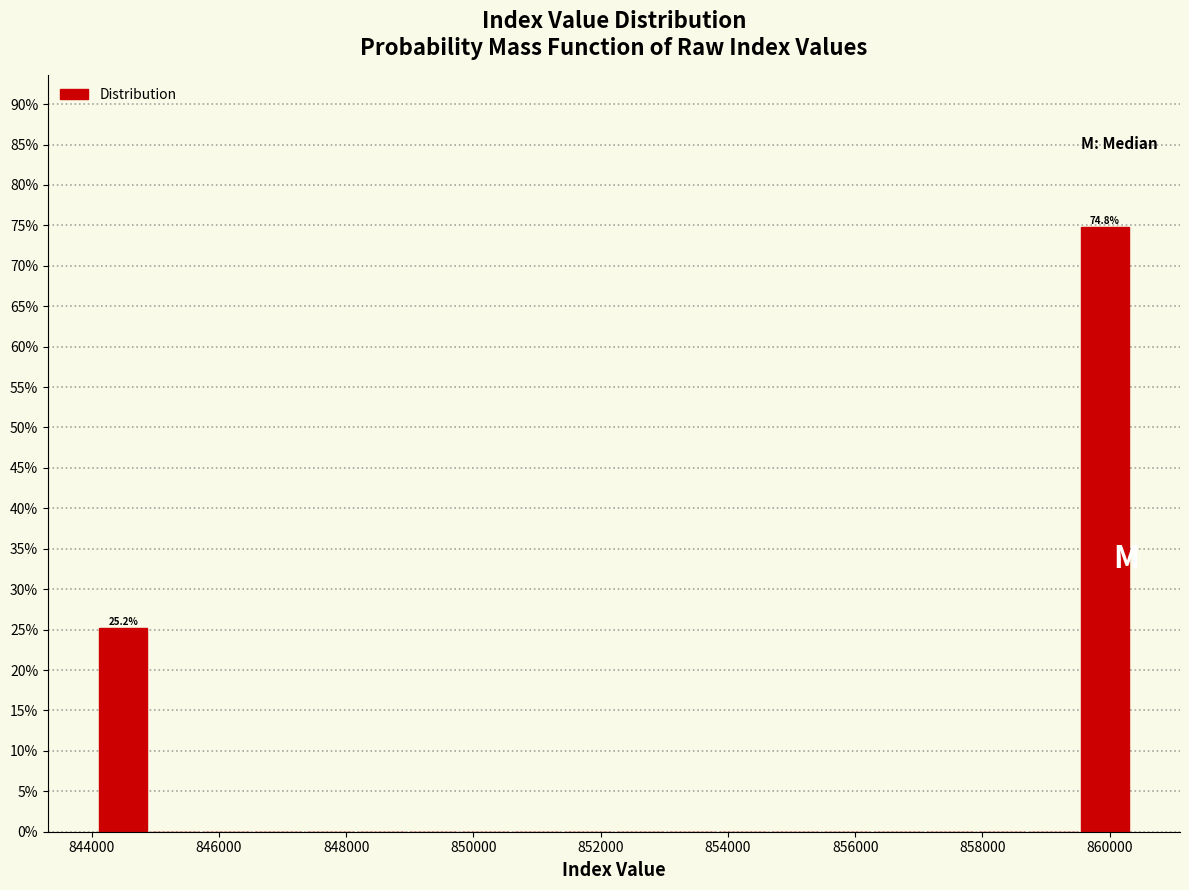

Which range on the x-axis has the tallest bar?

859600 to 860400